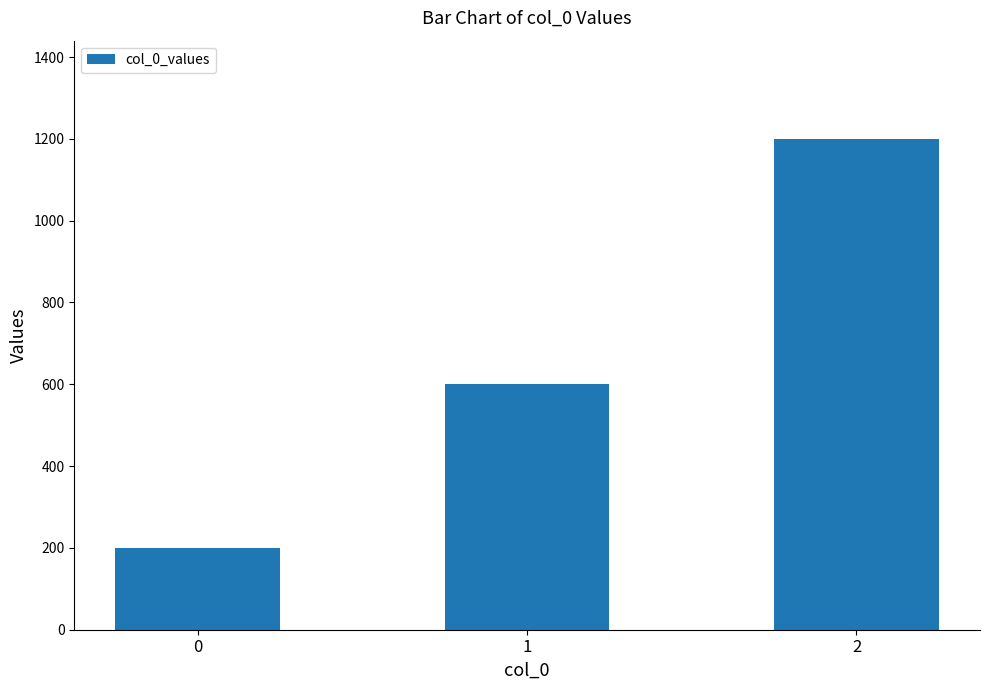

Does the chart contain any negative values?

No